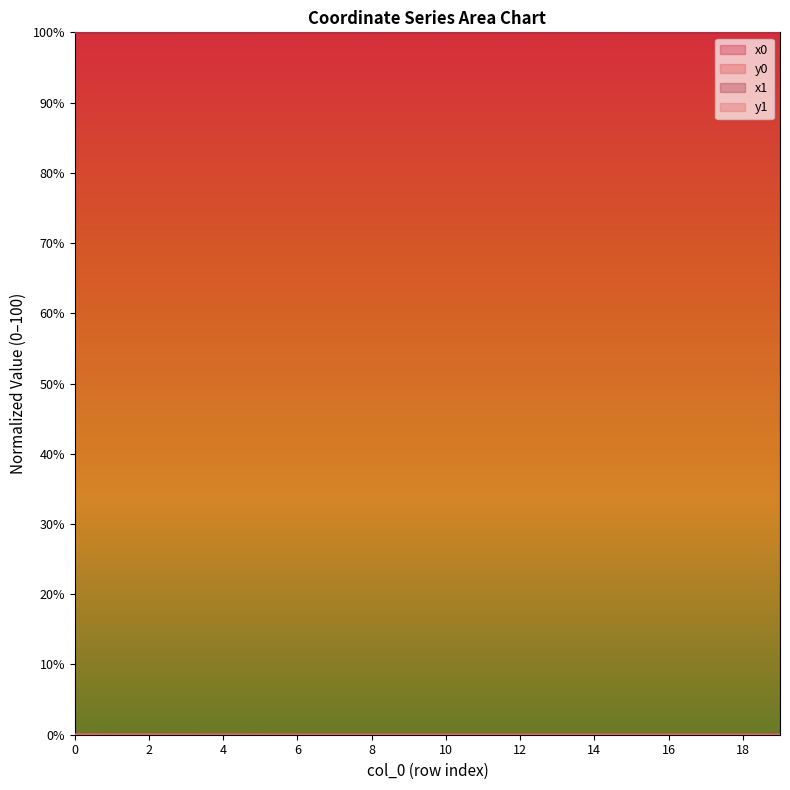

Does the chart have visible grid lines?

No